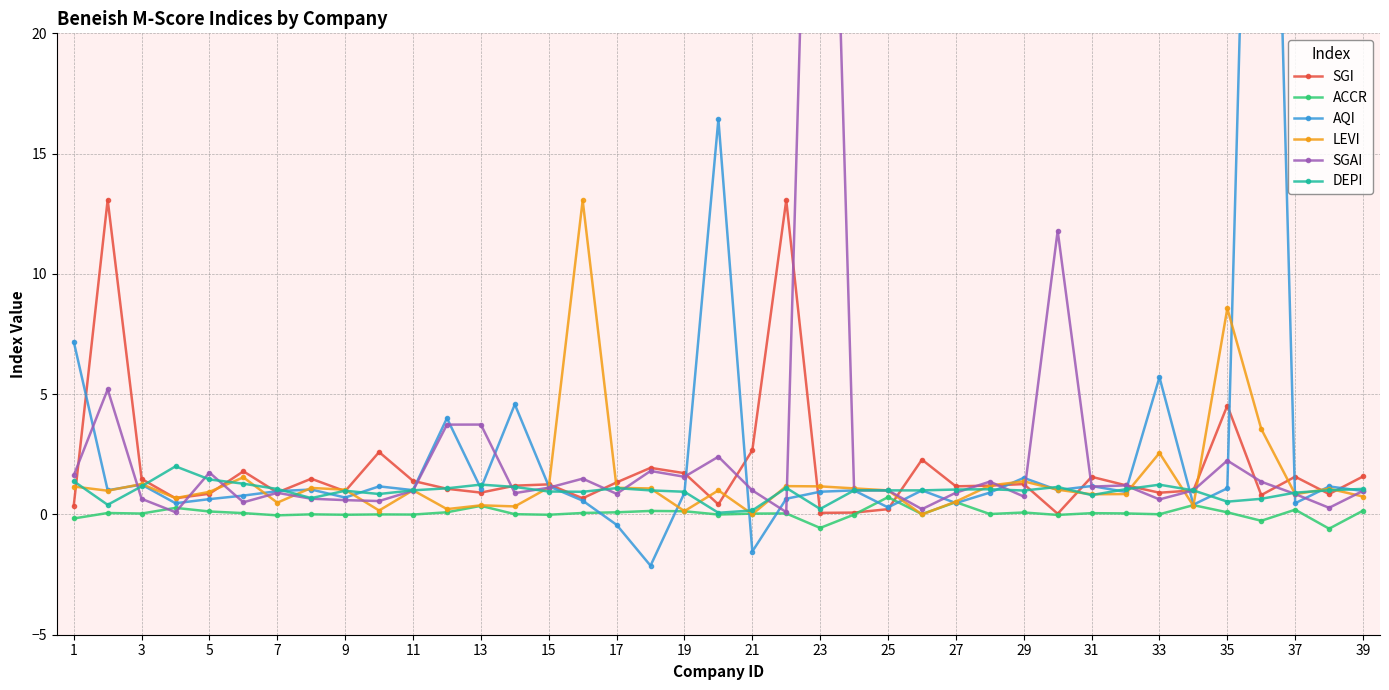

True or false: ACCR has more than 1 points higher than both neighbors.

True